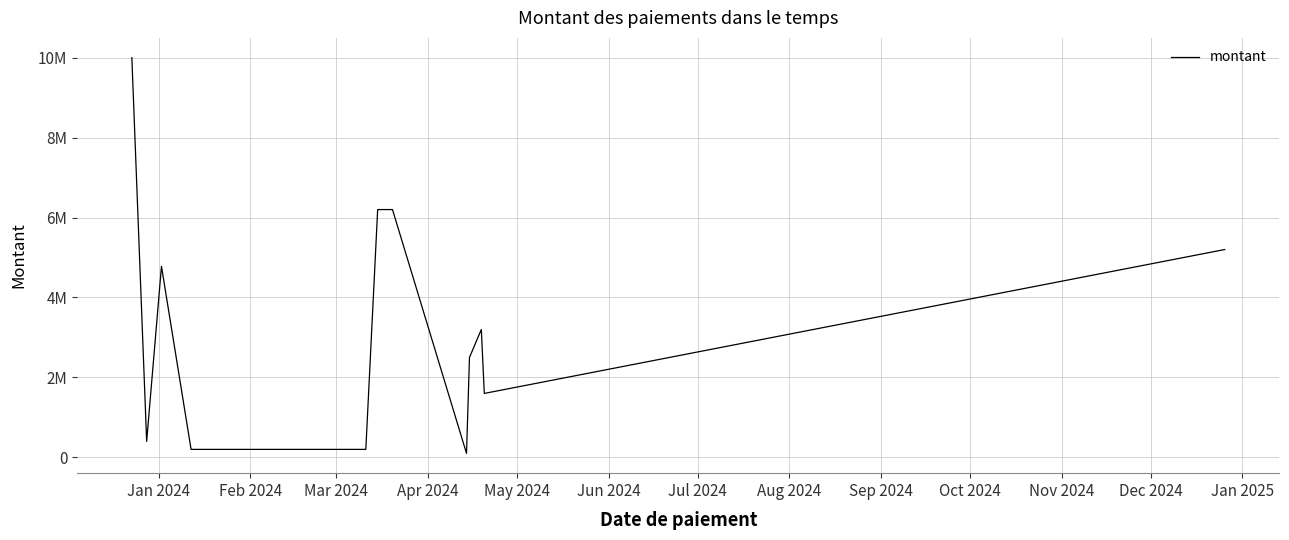

What is the greatest value displayed?

10000000